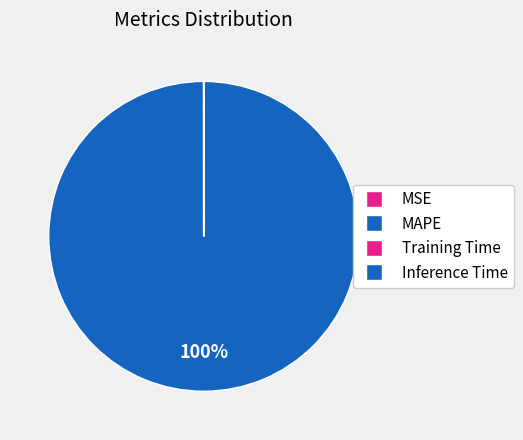

Does any single category account for the majority?

Yes